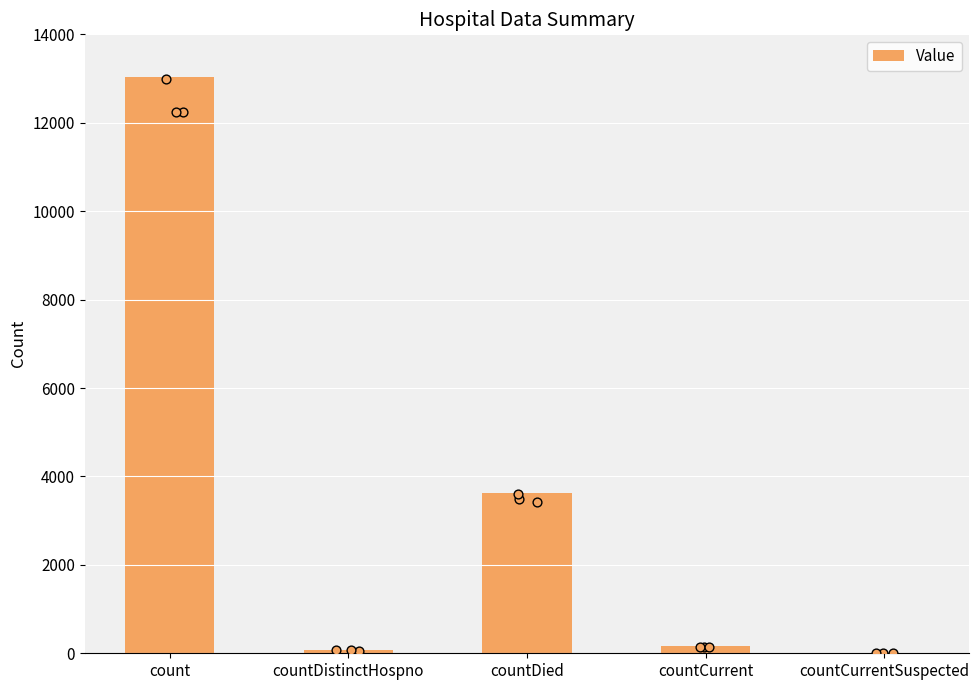

Which has a higher value, countDied or countDistinctHospno?

countDied